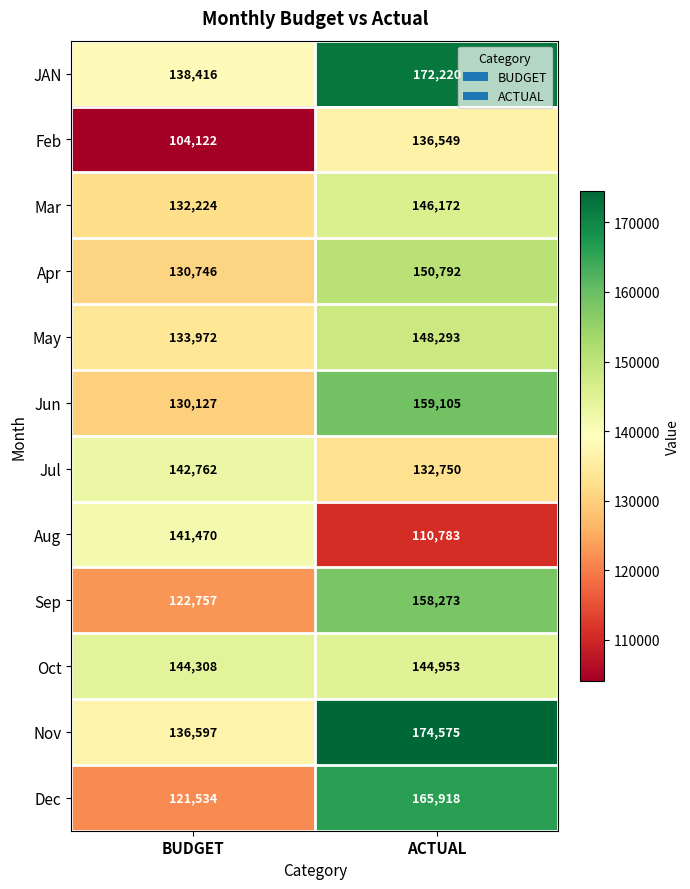

What is the difference between the Sep values at ACTUAL and BUDGET?

35516